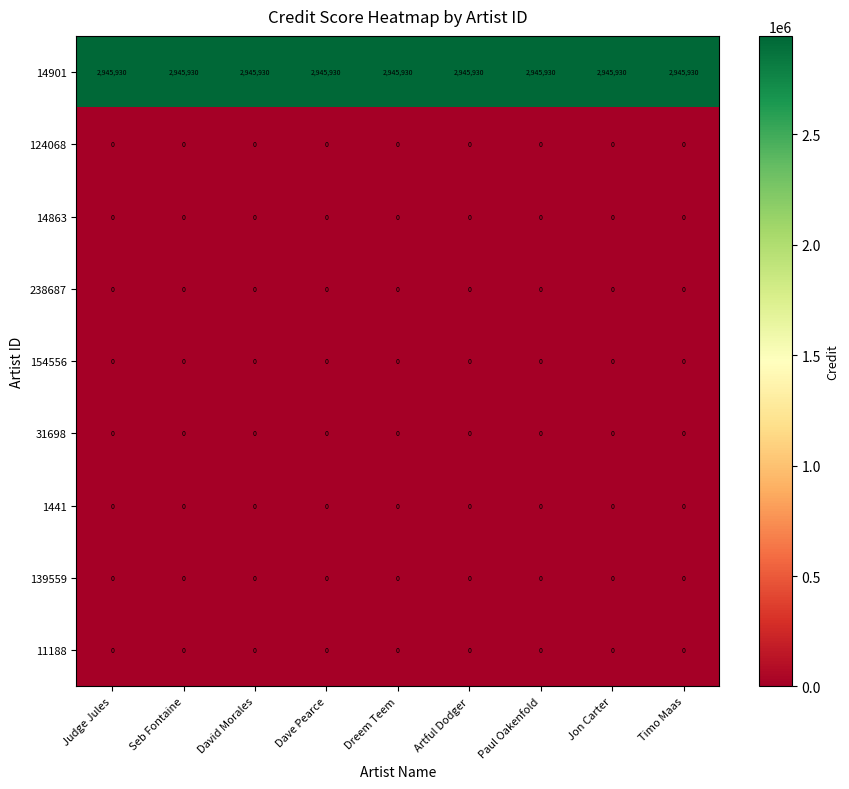

What is the total value across all series at Jon Carter?

2945930